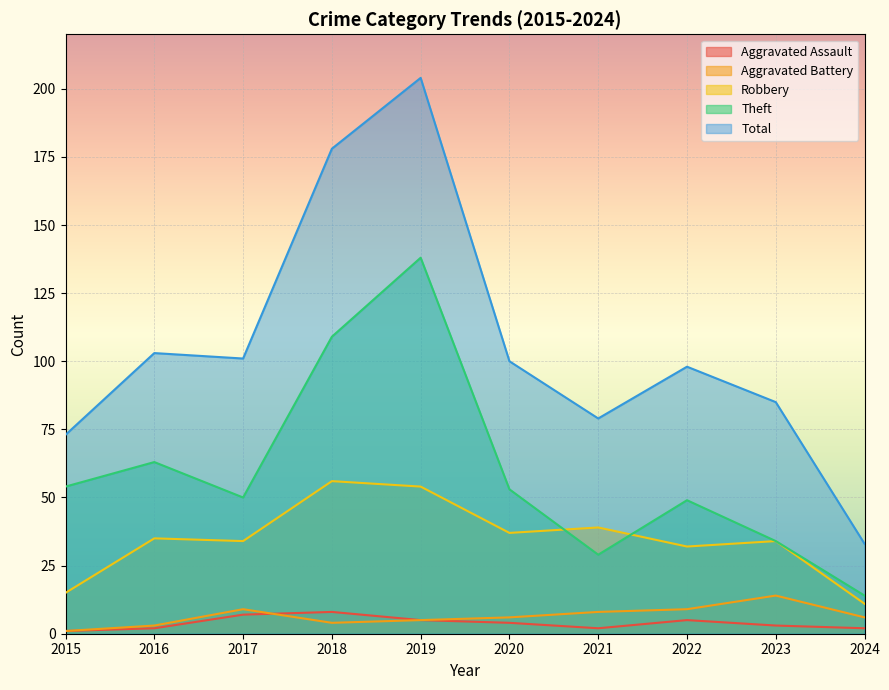

Does the chart display data point markers on the line(s)?

No